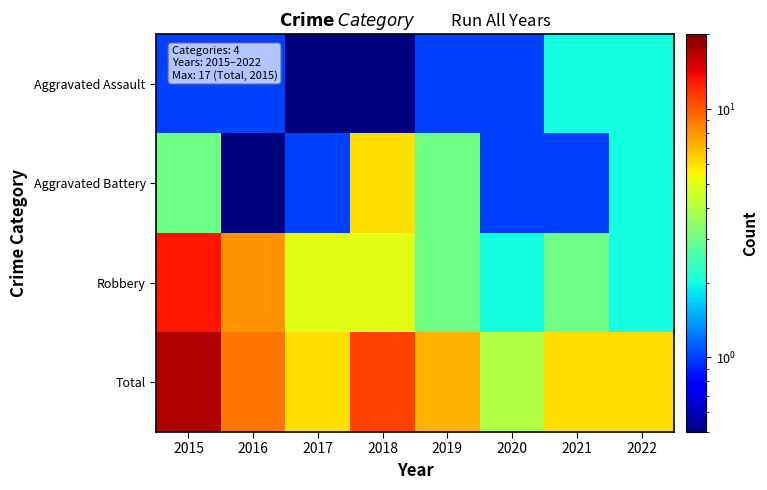

How many data points does each series have?

8